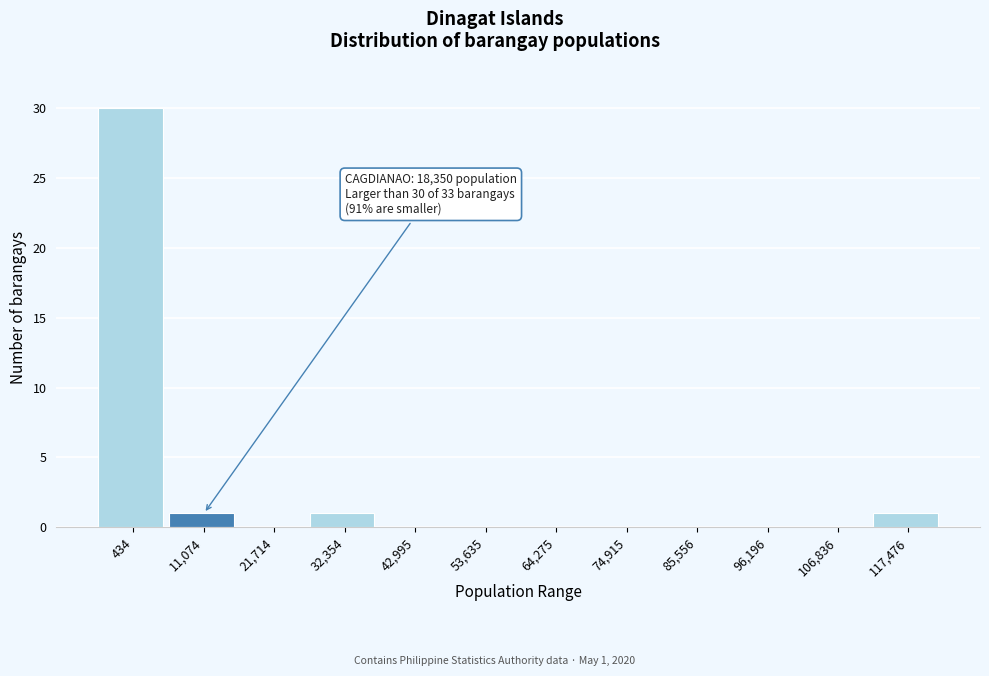

Reading left to right, transcribe all the data shown in this chart.

434=30	11,074=1	21,714=0	32,354=1	42,995=0	53,635=0	64,275=0	74,915=0	85,556=0	96,196=0	106,836=0	117,476=1